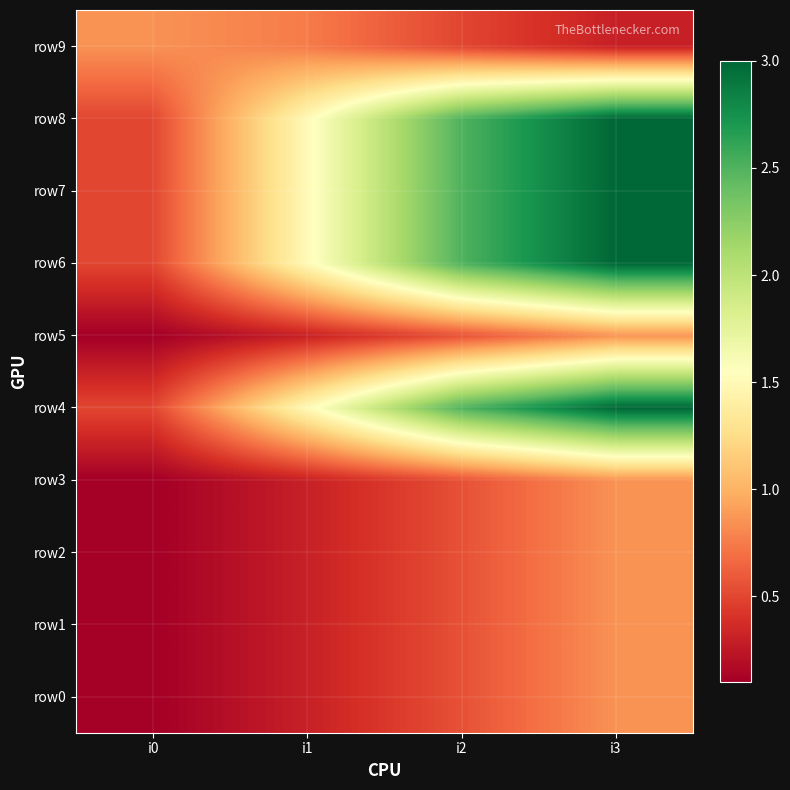

What is the minimum value shown in the chart?

0.1